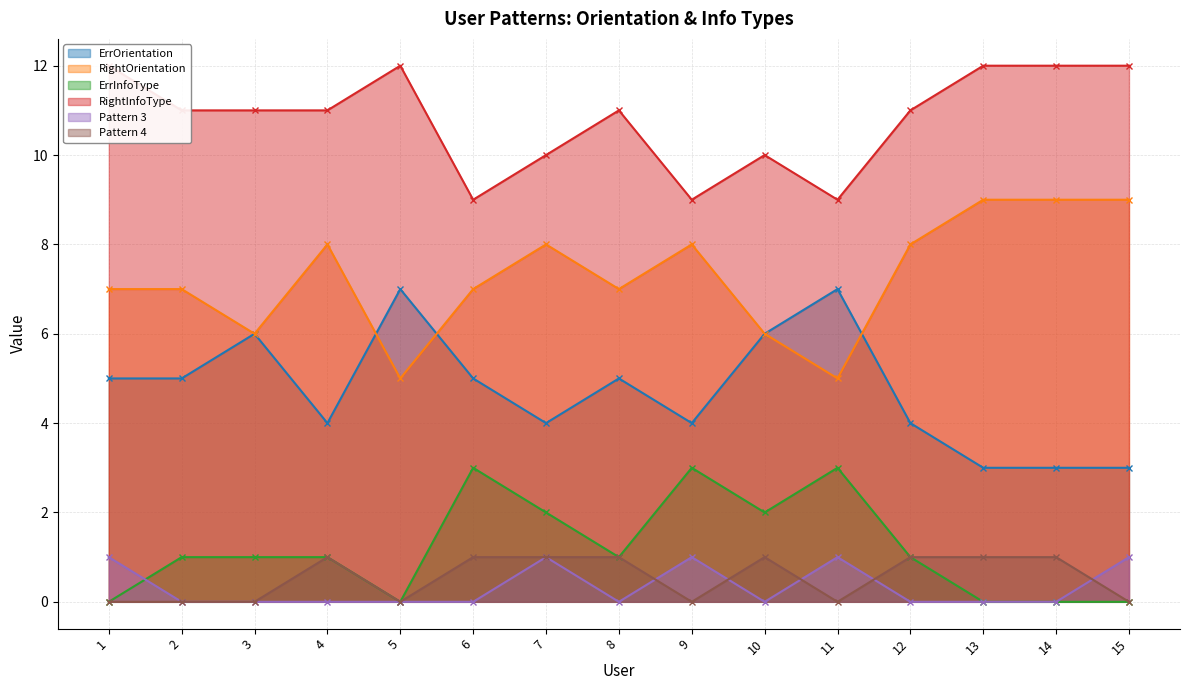

At 5, list the series in order from largest to smallest.

RightInfoType, ErrOrientation, RightOrientation, ErrInfoType, Pattern 3, Pattern 4